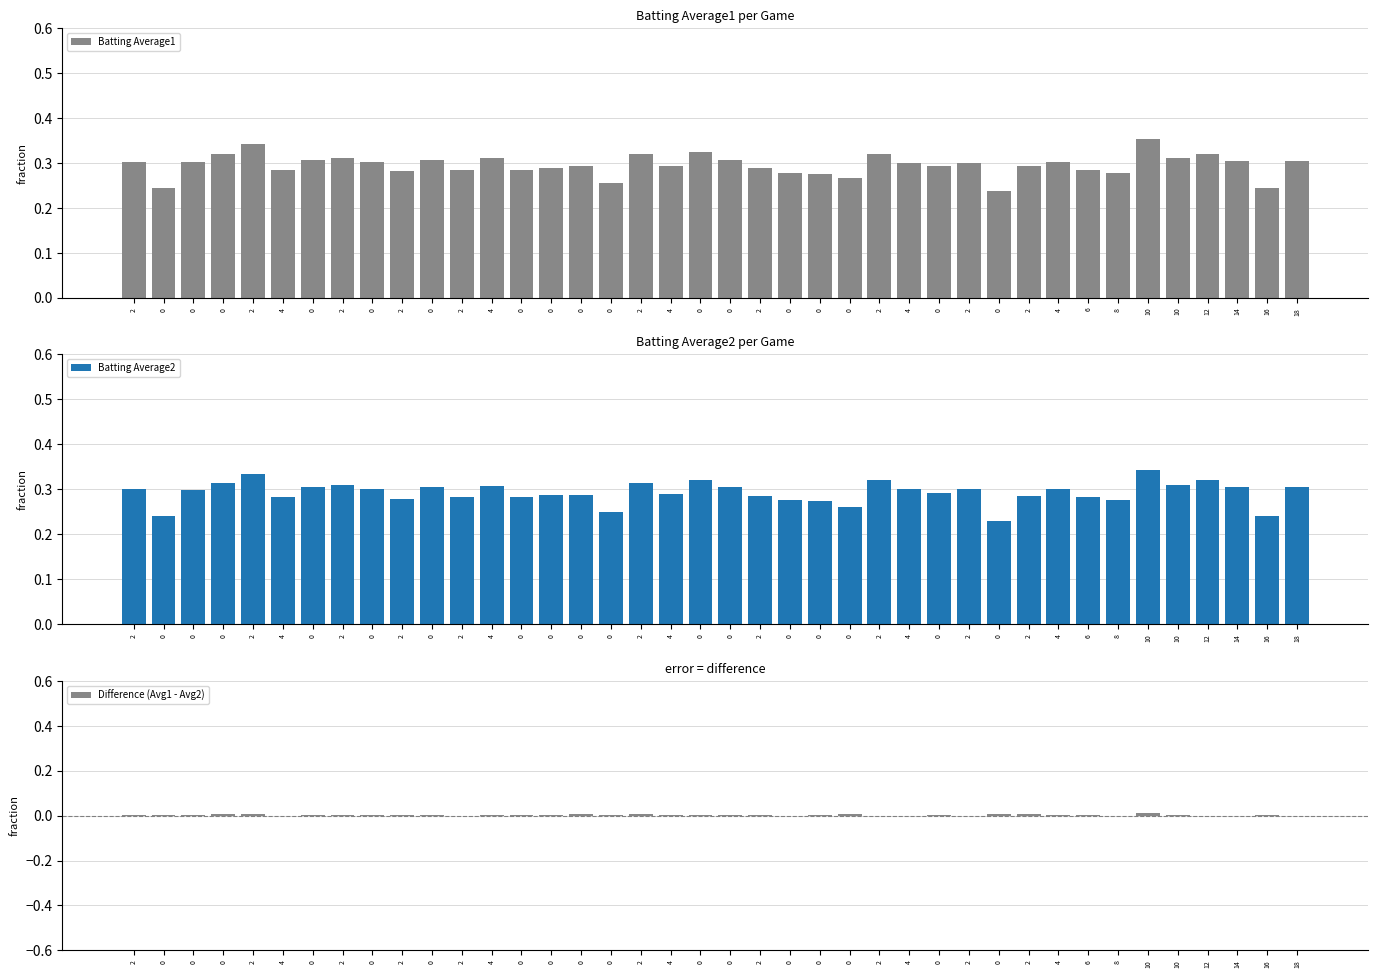

Is it true that Batting Average2 equals 0.3 at 4?

True